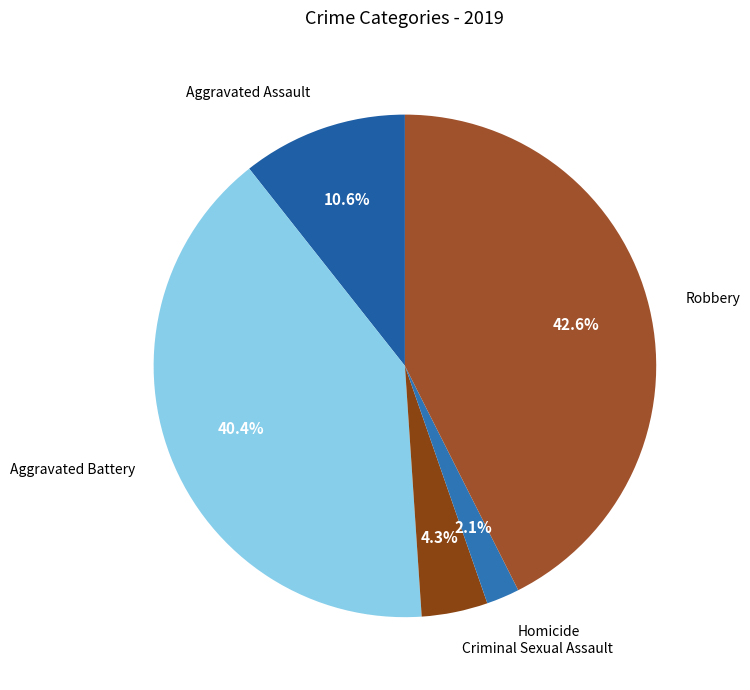

Does any single category account for the majority?

No